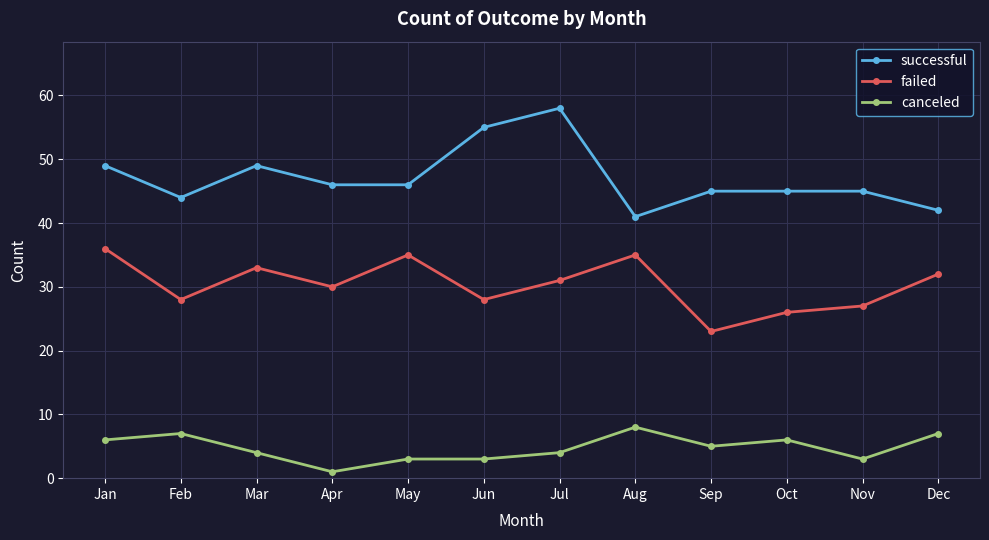

Reading left to right, list all the values displayed in this chart.

successful: 49	44	49	46	46	55	58	41	45	45	45	42
failed: 36	28	33	30	35	28	31	35	23	26	27	32
canceled: 6	7	4	1	3	3	4	8	5	6	3	7